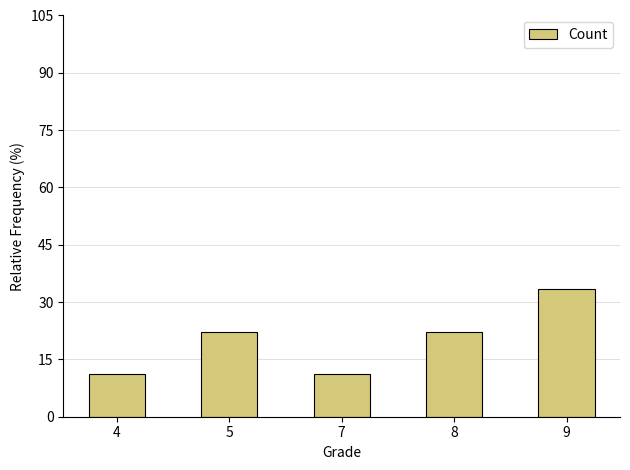

Does the chart contain any negative values?

No